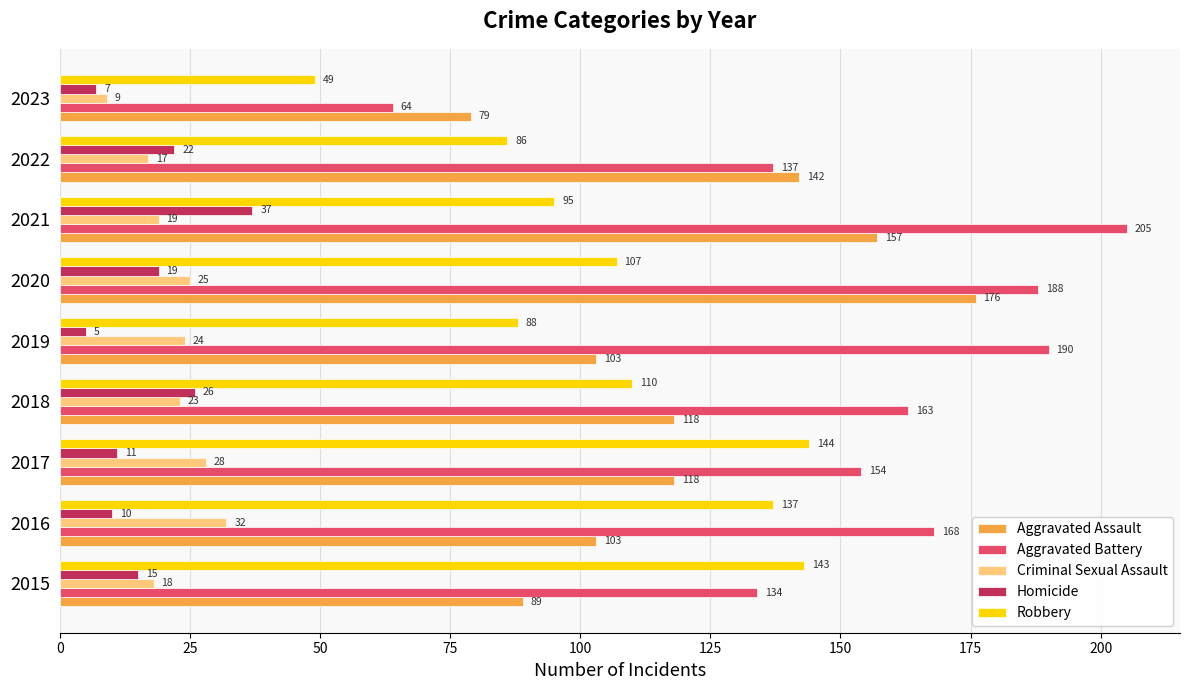

What value does the Criminal Sexual Assault series have at 2017, to the nearest 10?

30